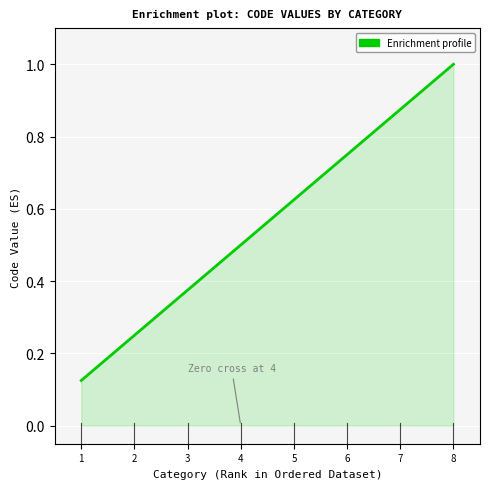

Which category has the highest value across all series?

8